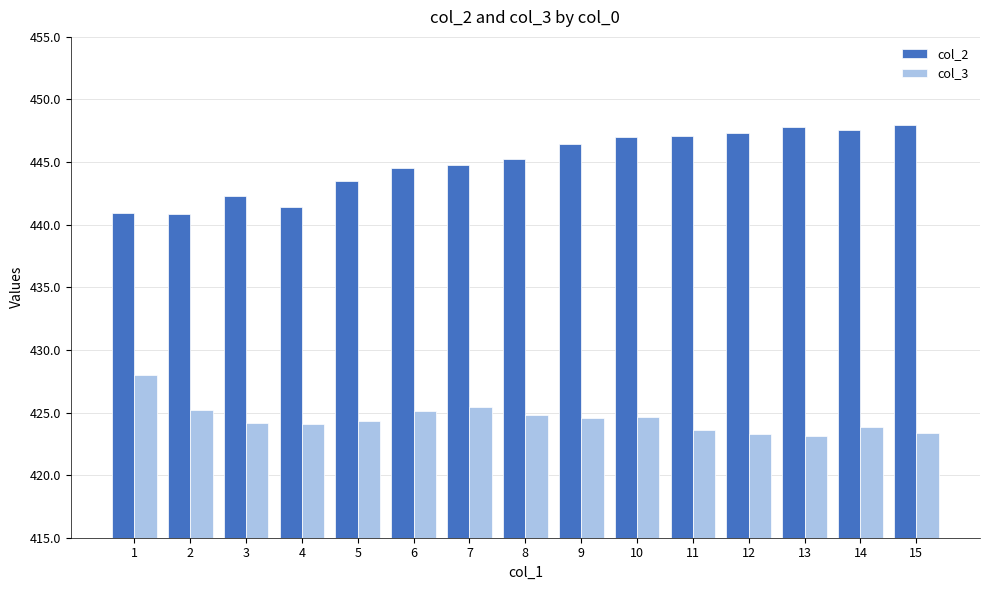

What is the difference between the highest and lowest values at 6?

19.4